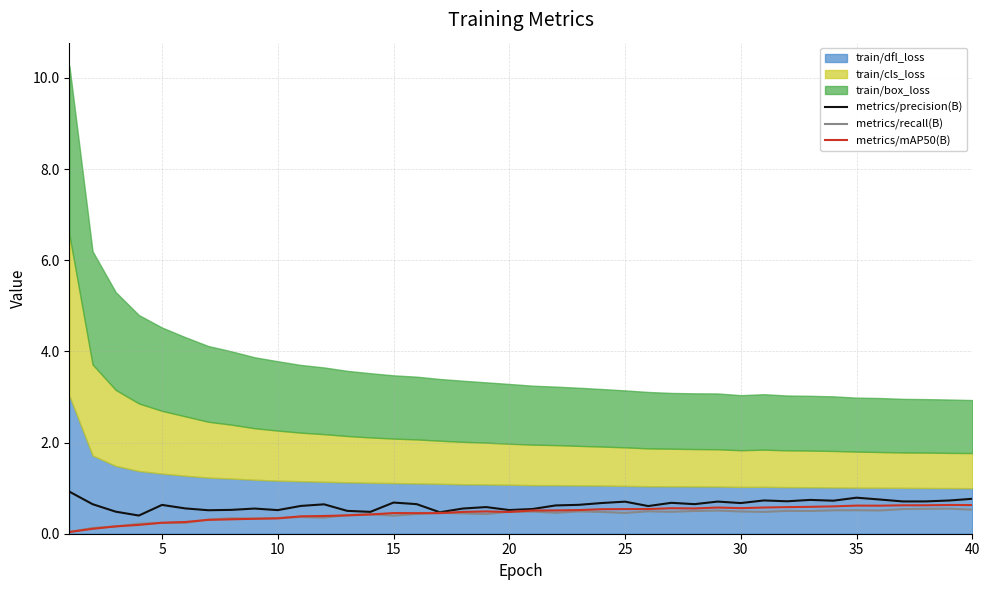

True or false: metrics/precision(B) and metrics/recall(B) intersect in this chart.

False